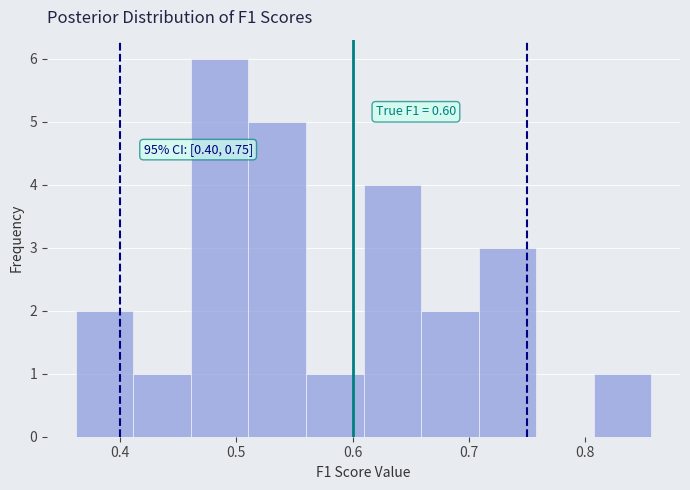

Over which range of the x-axis is the bar tallest?

0.46 to 0.51